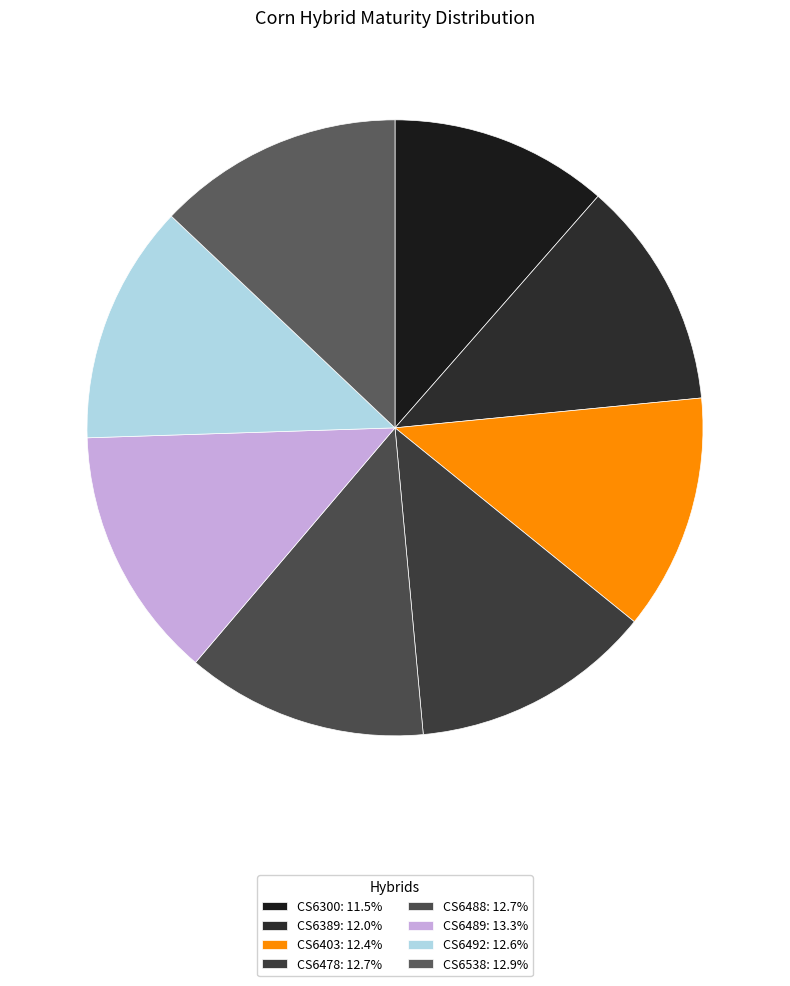

Does any single category account for the majority?

No